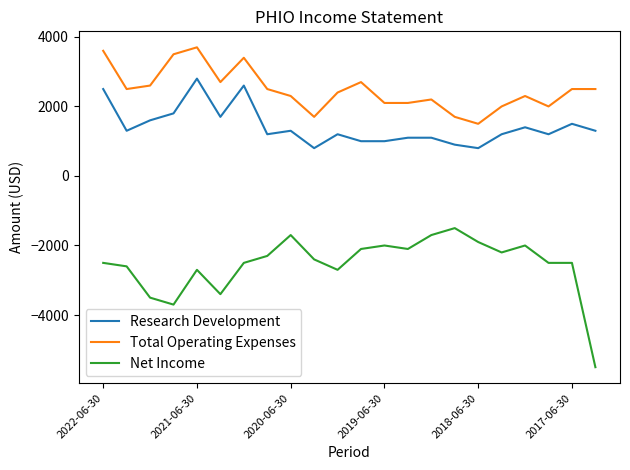

Rank the series by their maximum value, from highest to lowest.

Total Operating Expenses, Research Development, Net Income